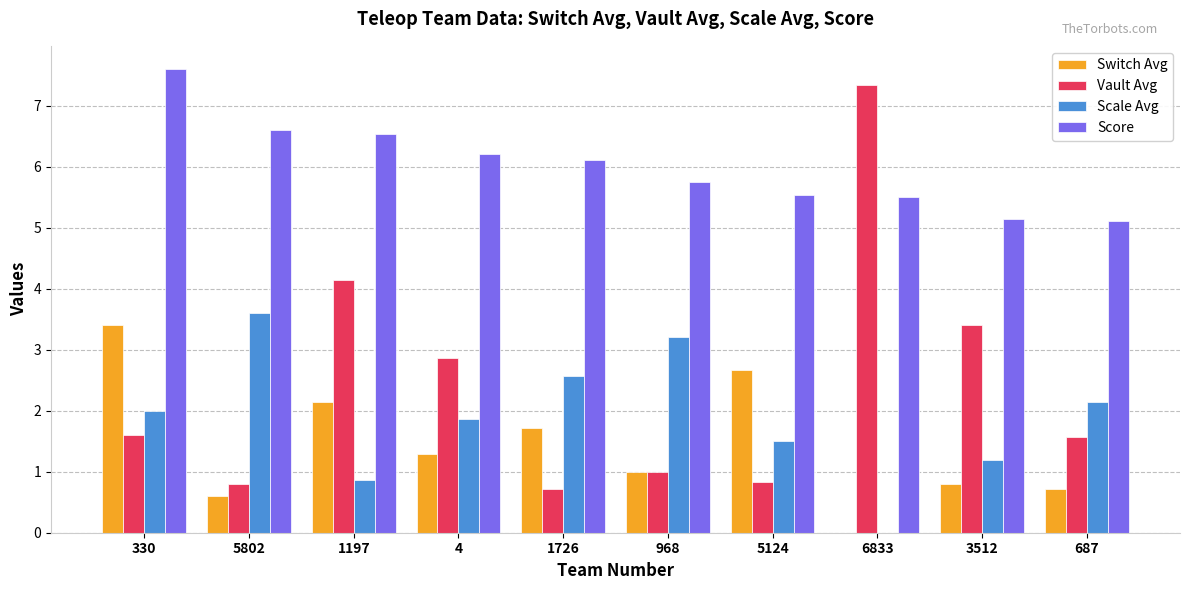

How many groups of bars are there?

10